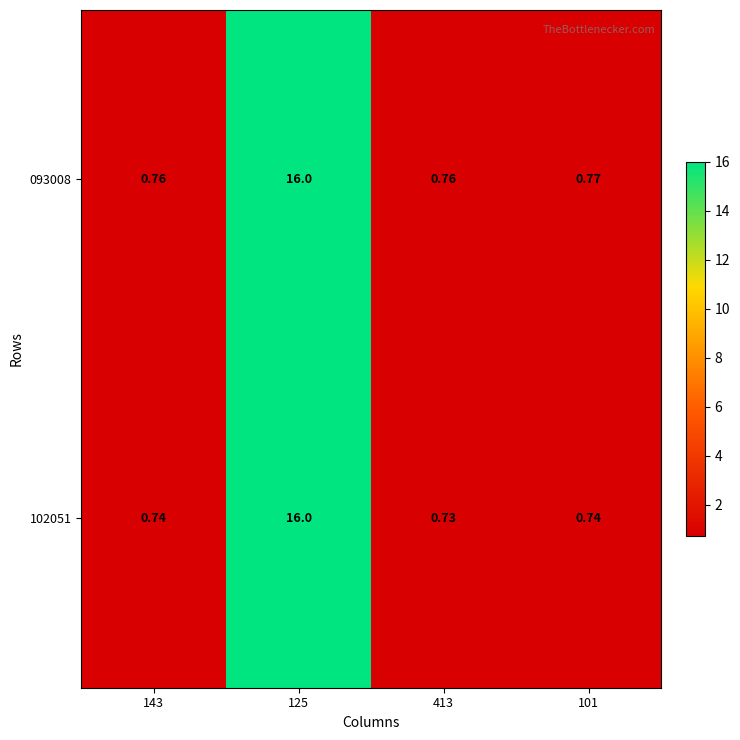

Is the value of 093008 at 143 greater than the value of 102051 at 101?

Yes